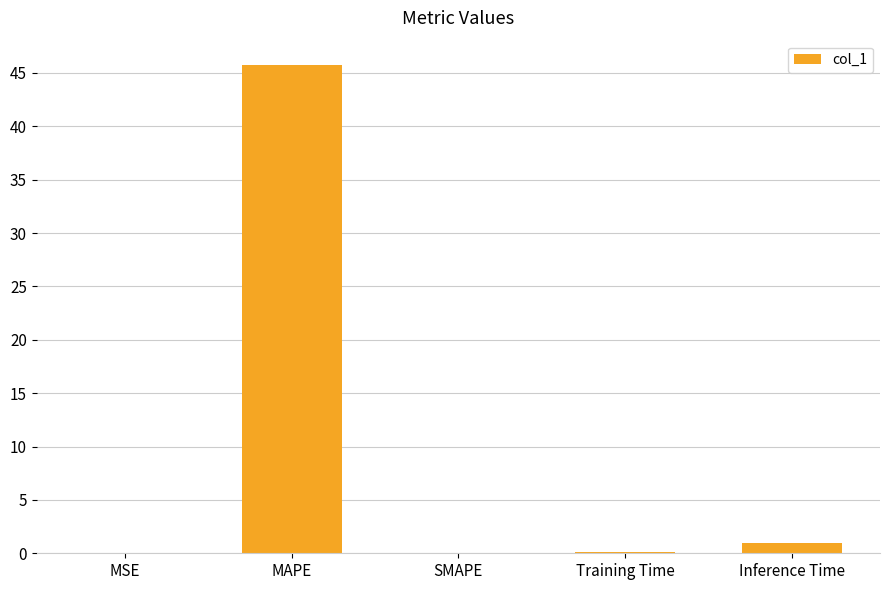

What is the sum of all values?

46.8